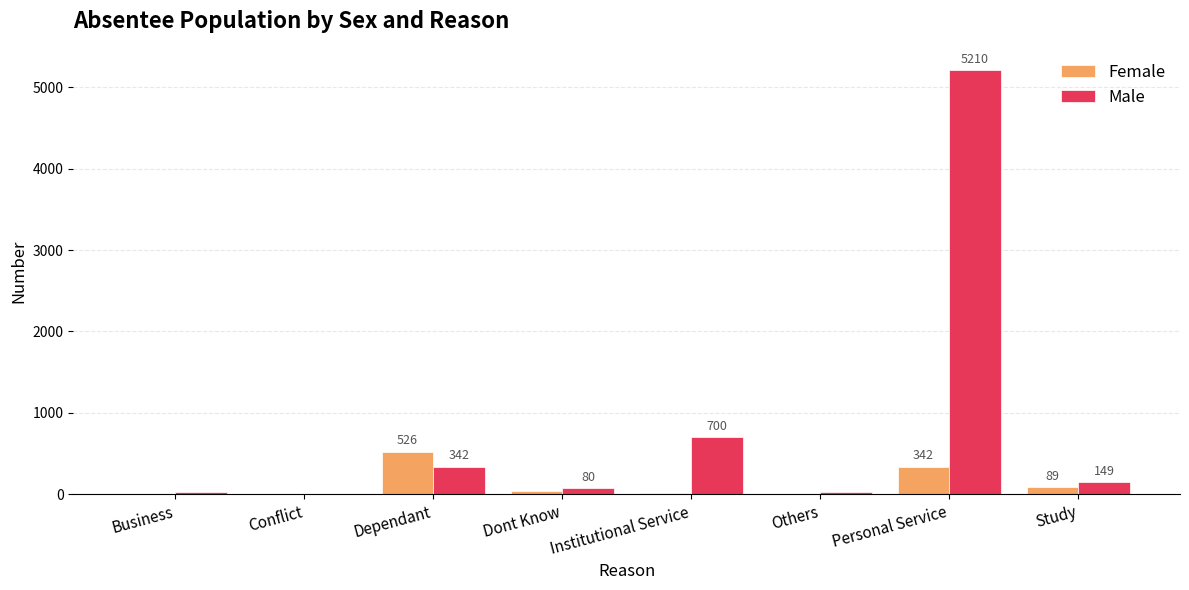

What value does the Female series have at Personal Service, to the nearest 50?

350